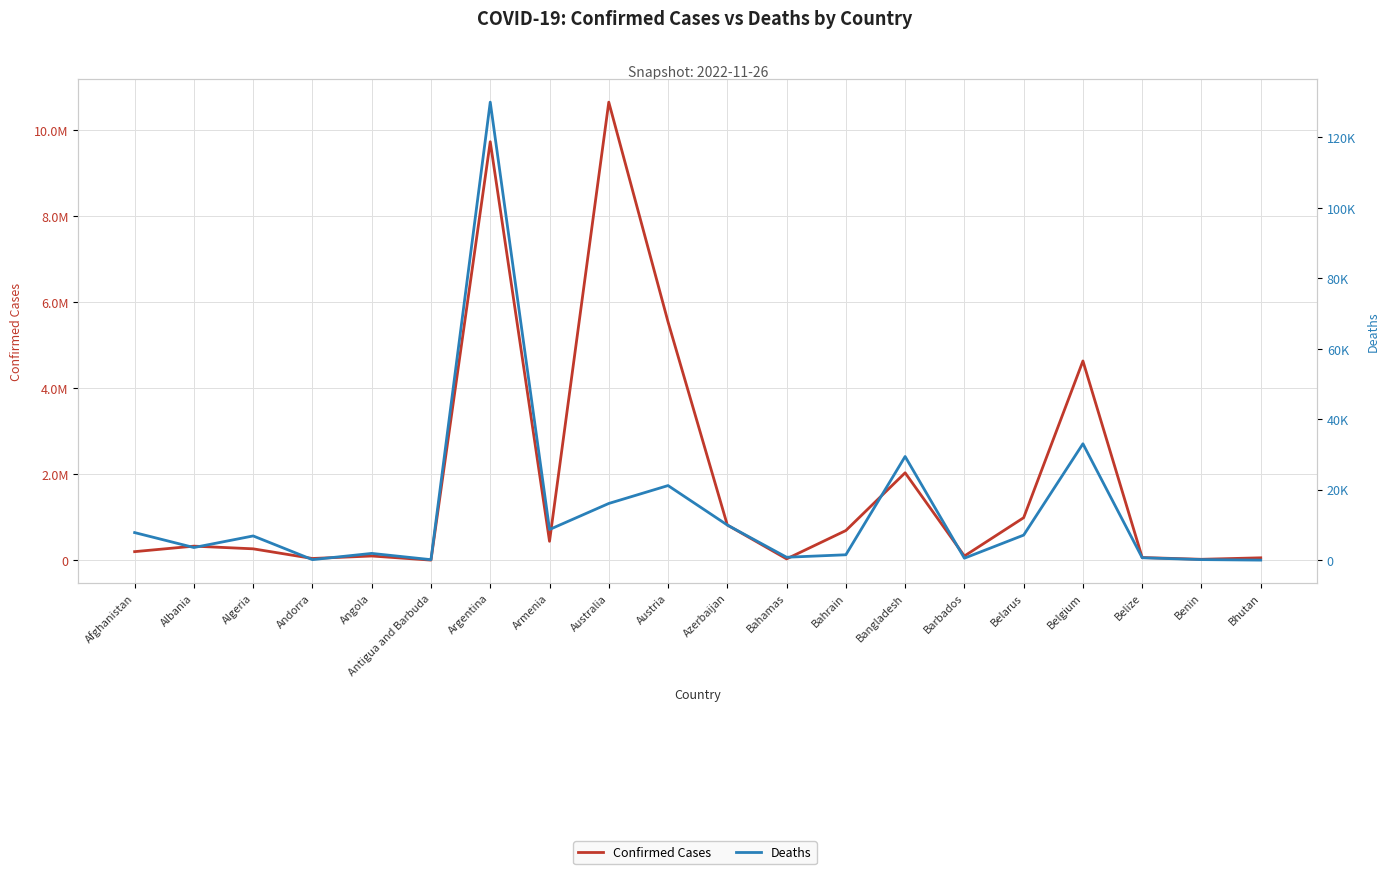

Read the Deaths value at Algeria, to the nearest 100.

6900